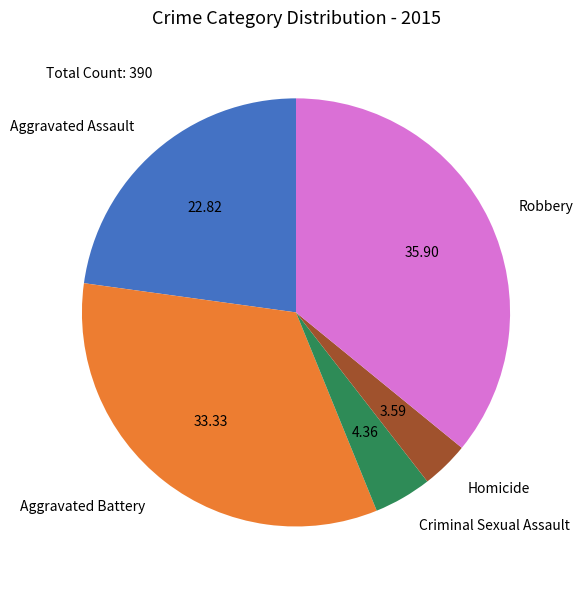

What is the largest slice in the pie chart?

Robbery